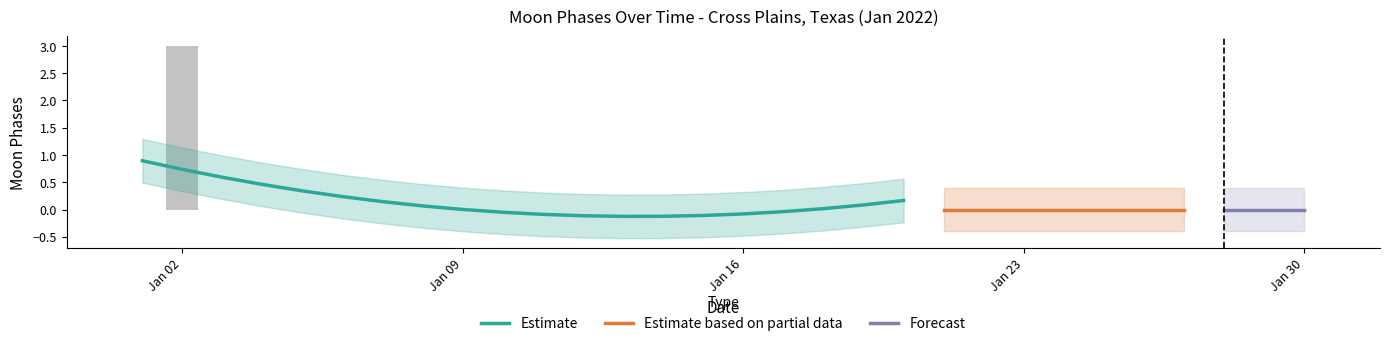

What is the highest value of the Estimate series?

0.9